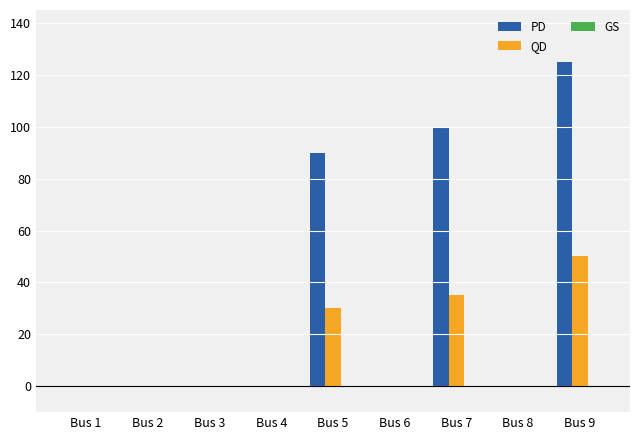

Is the value of PD at Bus 3 greater than the value of QD at Bus 7?

No